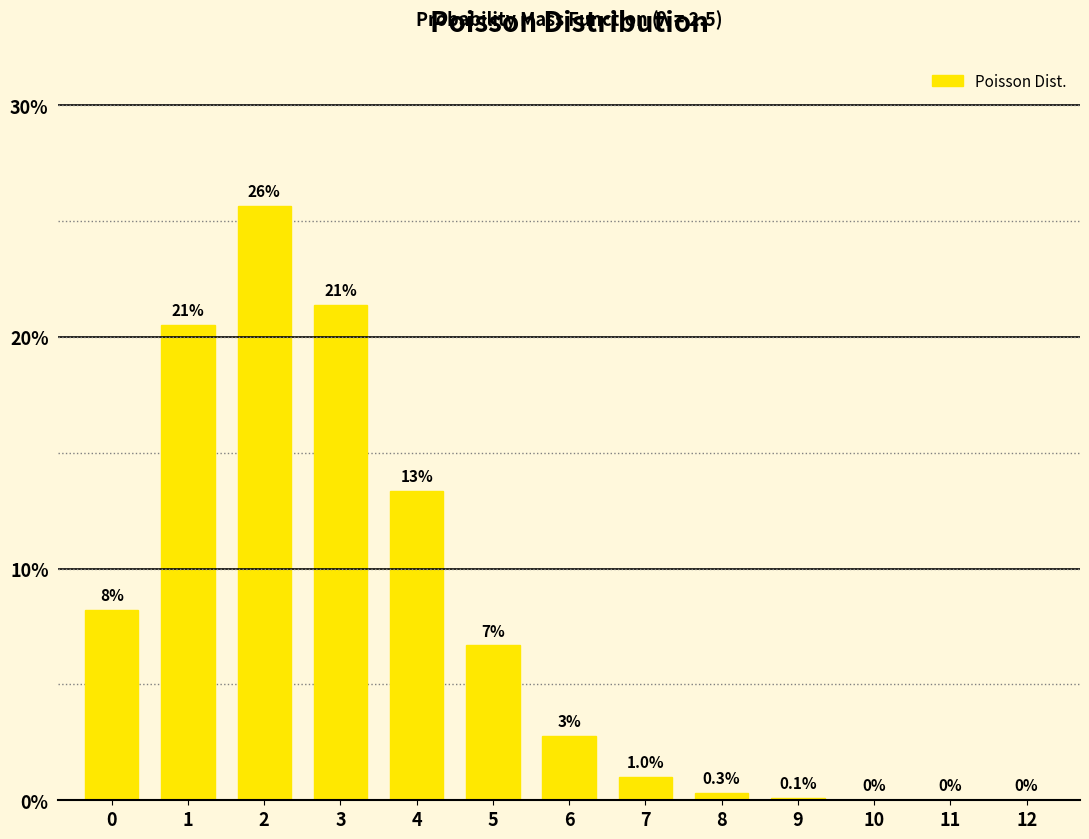

Rank the categories by value from highest to lowest.

2, 3, 1, 4, 0, 5, 6, 7, 8, 9, 10, 11, 12